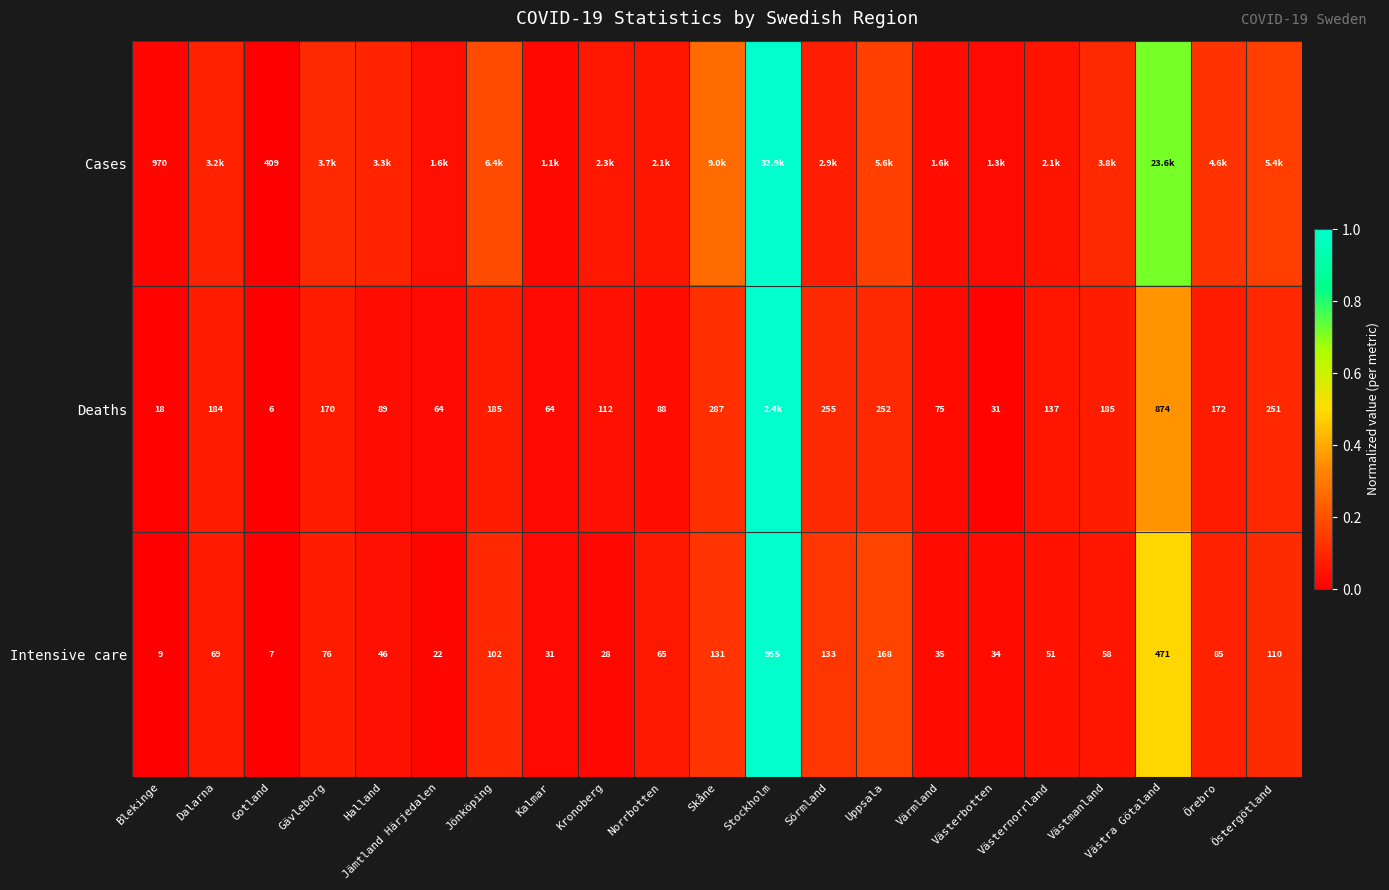

What is the maximum value shown in the chart?

1.0